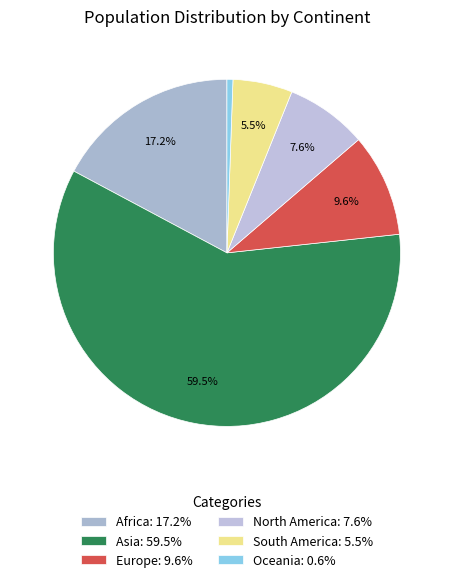

What portion of the pie excludes Africa?

82.8%